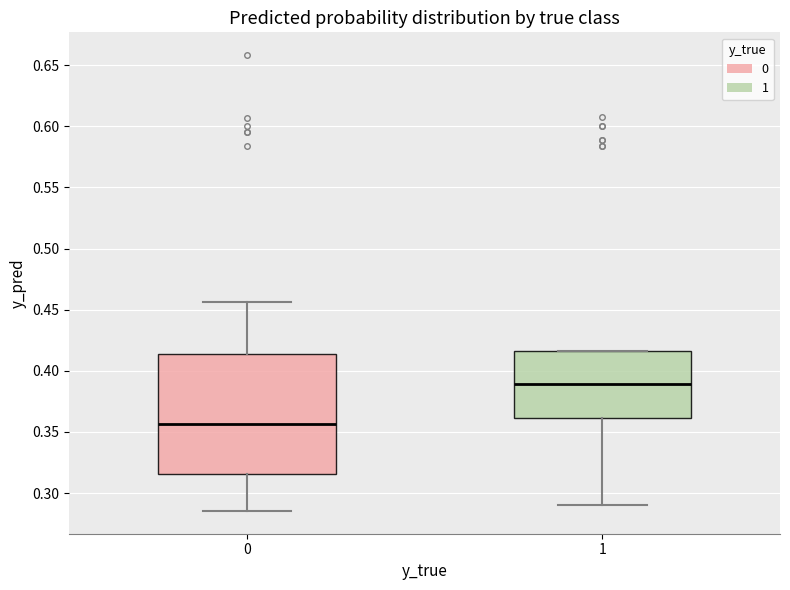

Comparing the boxes themselves (not the whiskers), which one is the tallest?

0